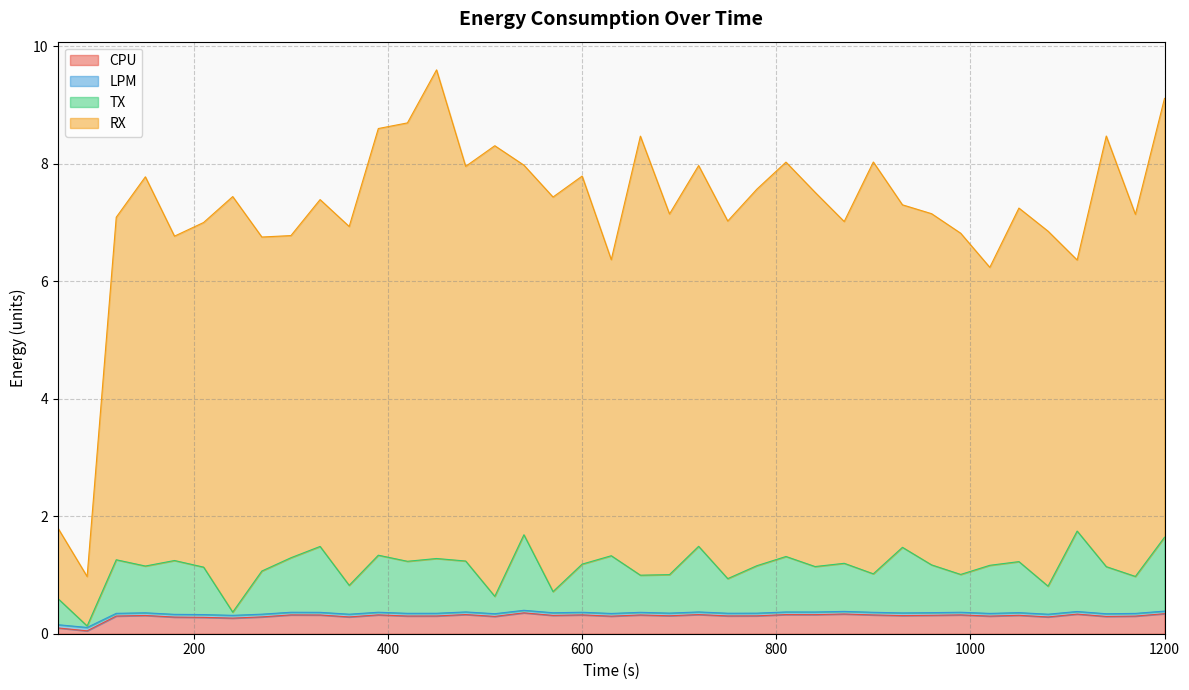

Which series changed the most between 270 and 1200?

RX